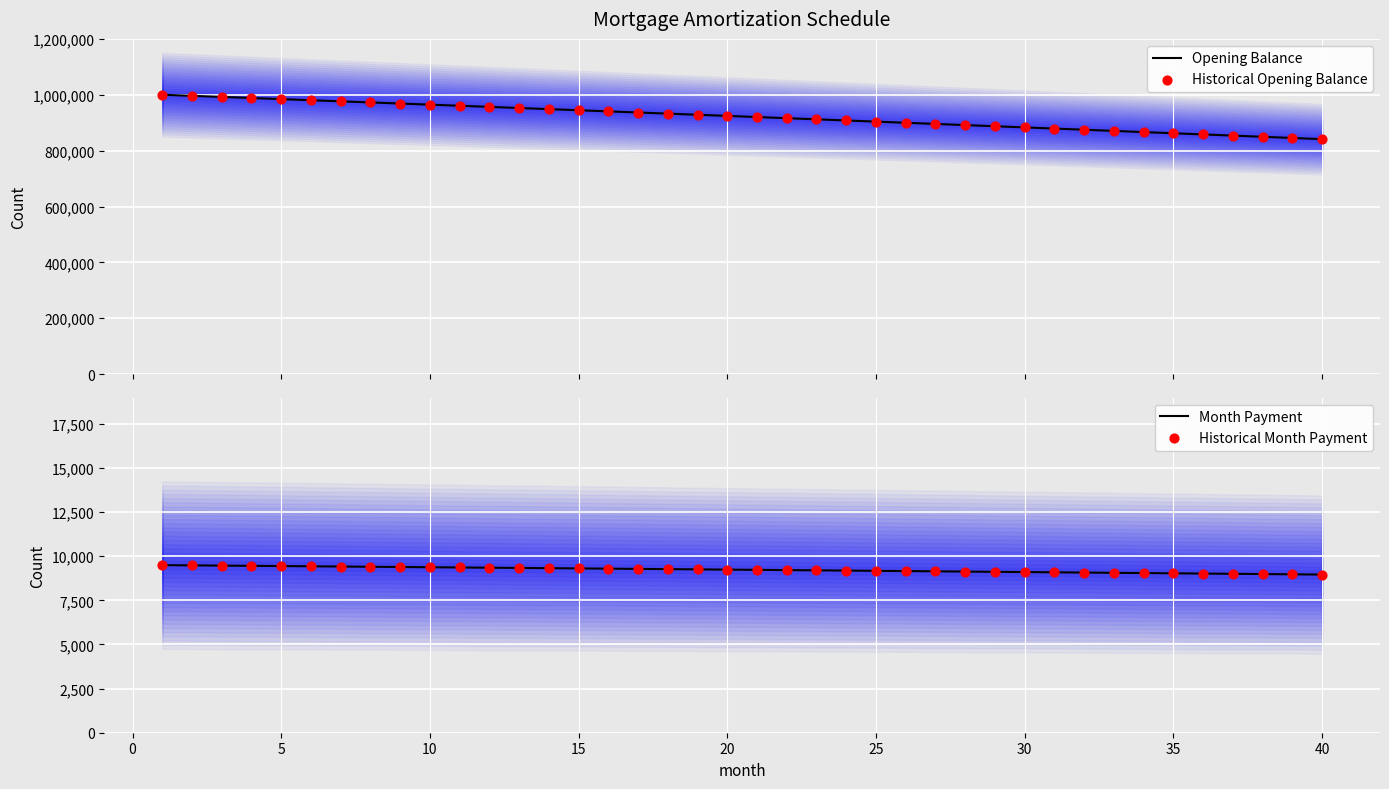

What are all the series names shown in the legend?

Opening Balance, Historical Opening Balance, Month Payment, Historical Month Payment